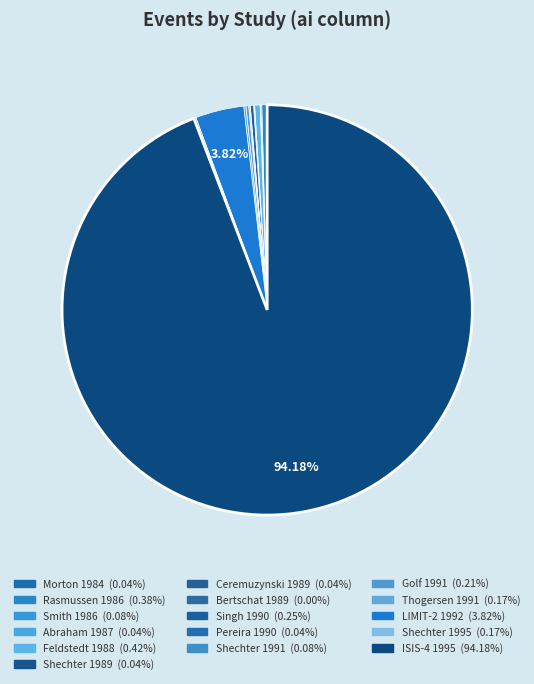

What is the total percentage of Bertschat 1989 and Smith 1986?

0.1%